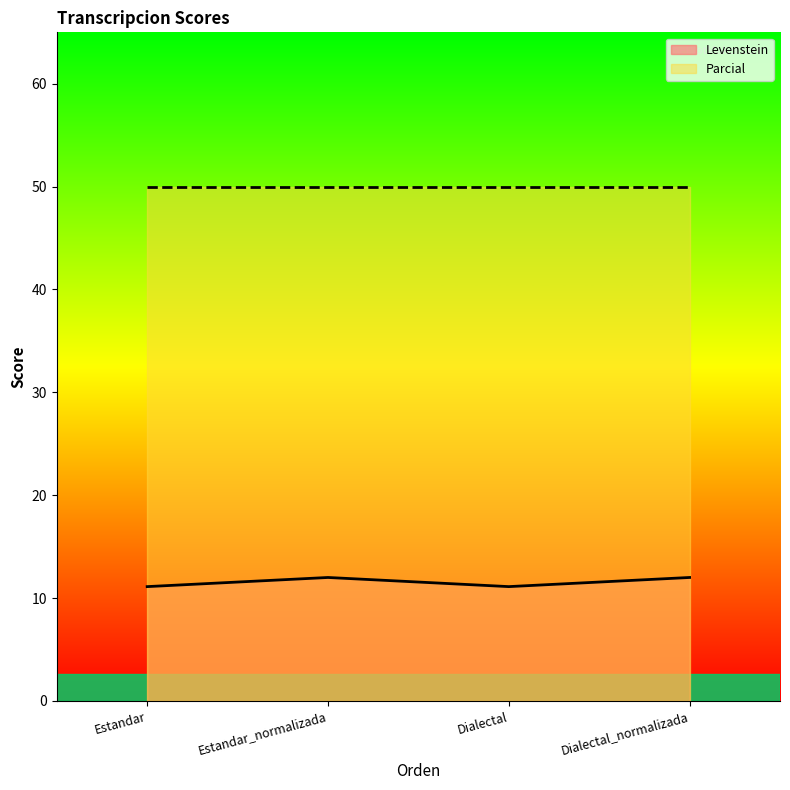

List the labels in order of value, largest first.

Estandar_normalizada, Dialectal_normalizada, Estandar, Dialectal